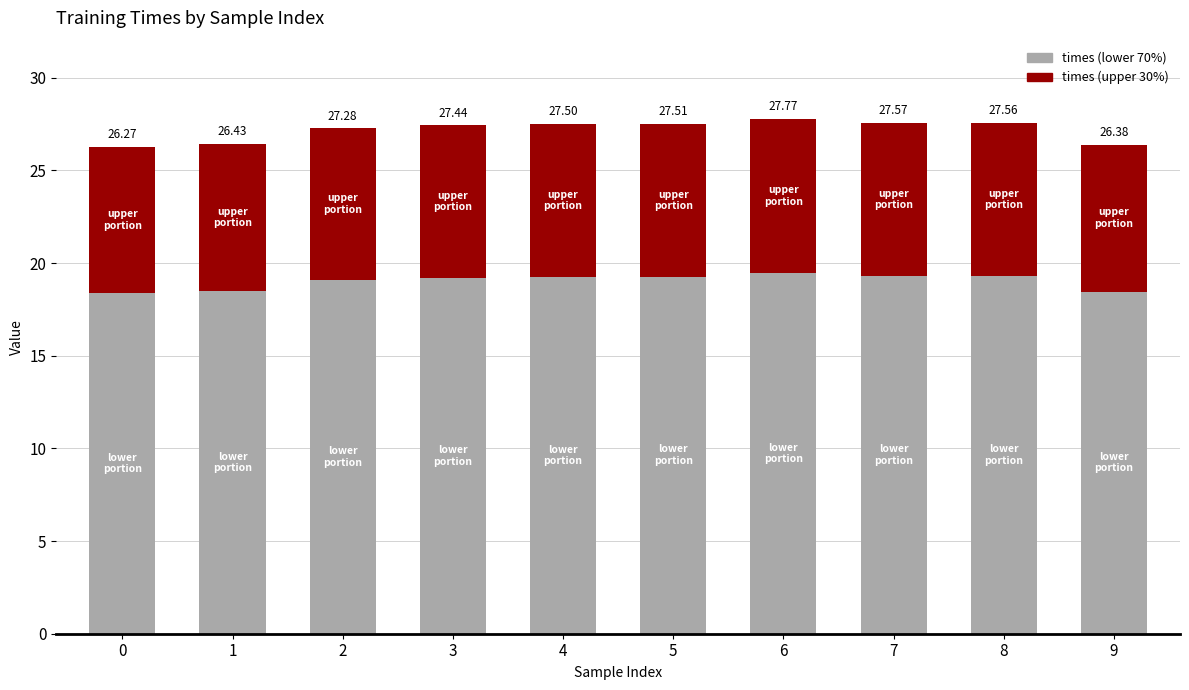

How many bars are there in total?

10